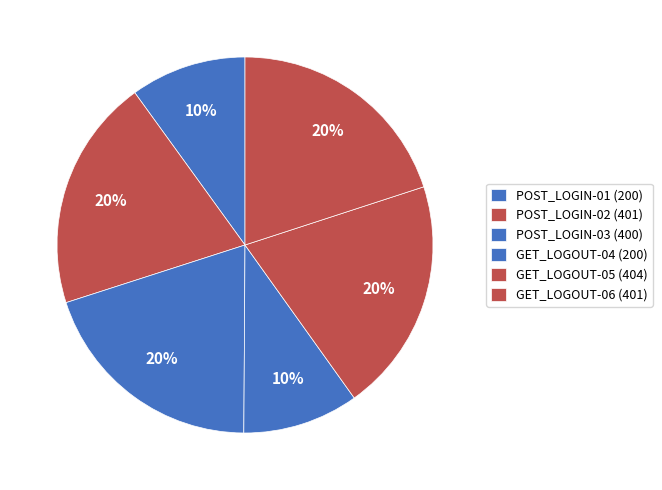

What percentage is NOT represented by POST_LOGIN-03?

80.1%